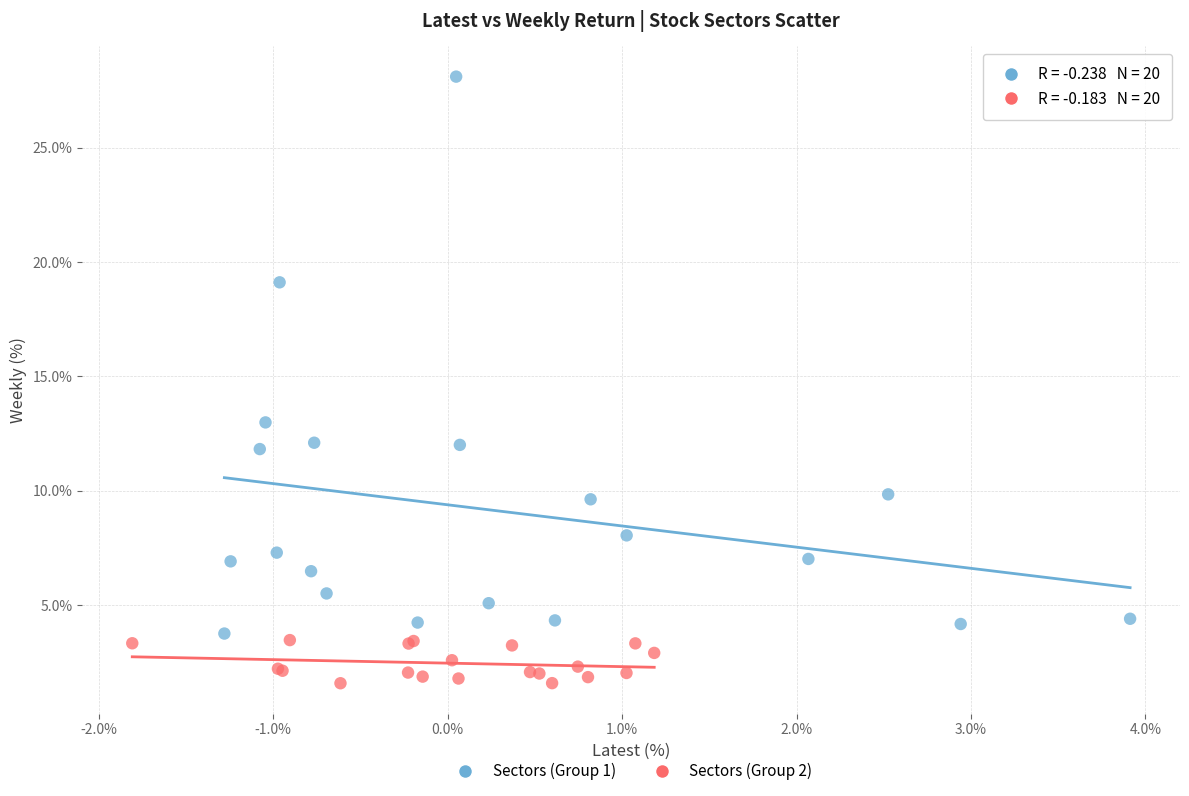

Which series contains the highest Y value?

Sectors (Group 1)